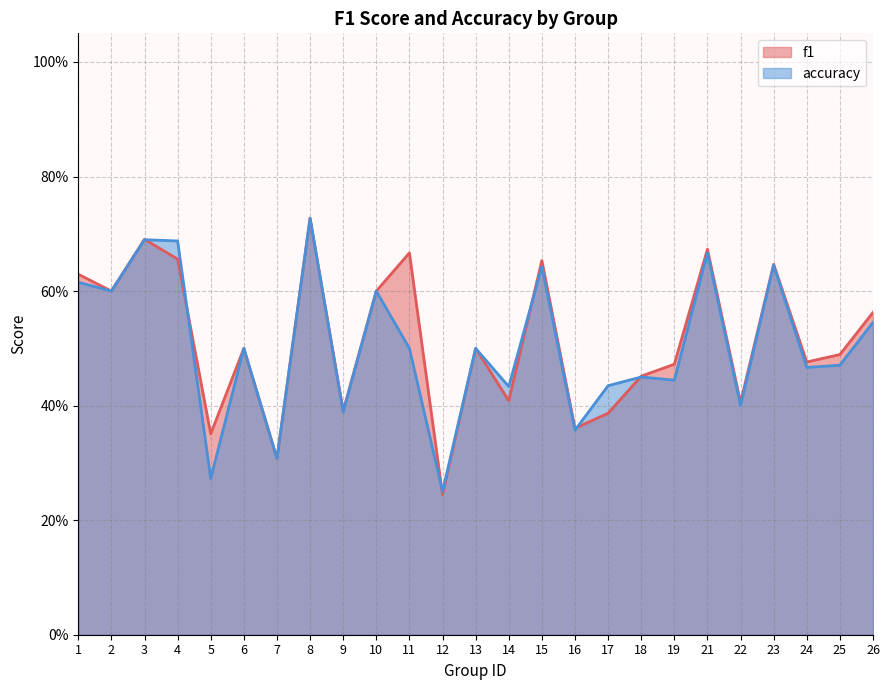

Which series changed the most between 6 and 19?

accuracy